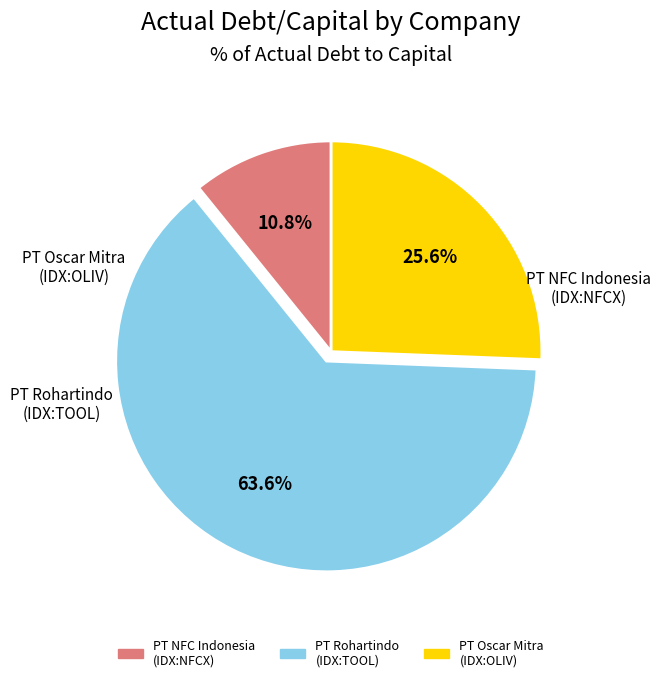

Does any single category account for the majority?

Yes